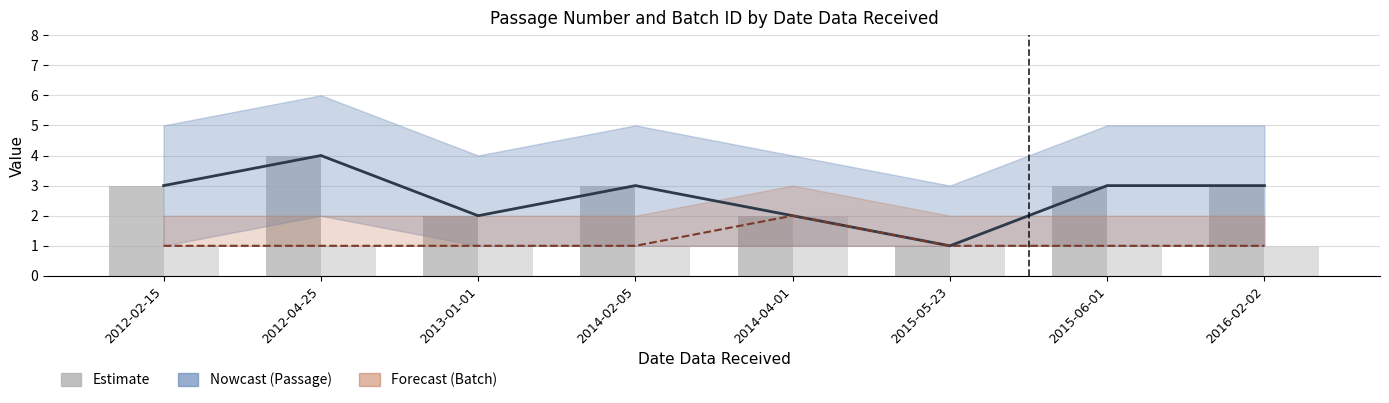

What is the sum of the PC_Batch_ID values at 2014-04-01 and 2014-02-05?

3